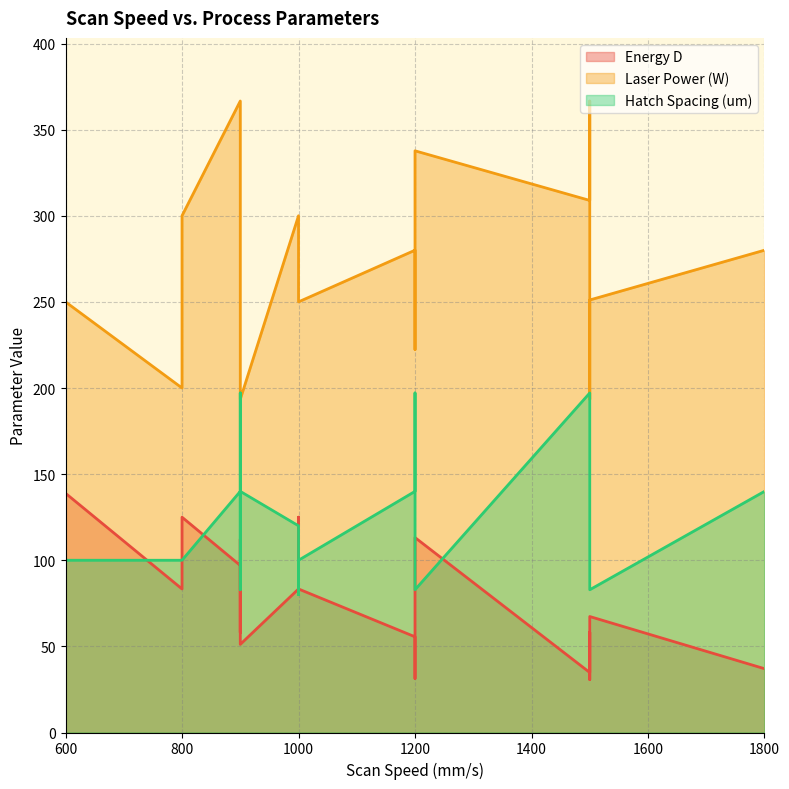

Which series ends up on top after the final intersection of Energy D and Hatch Spacing (um)?

Hatch Spacing (um)